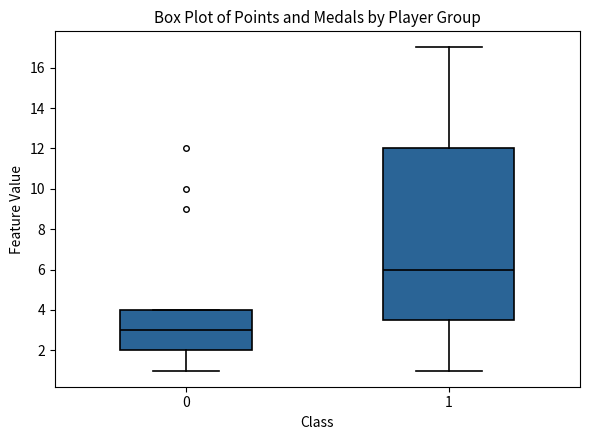

Reading left to right, transcribe this box plot: for each box, give where its median line is, the range the box spans, and where its two whiskers end, as read against the y-axis. The values are not printed on the chart, so give them approximately, as read against the axis.

0: median 3.0, box 2.0 to 4.0, whiskers 1.0 to 4.0
1: median 6.0, box 3.6 to 12.0, whiskers 1.0 to 17.0